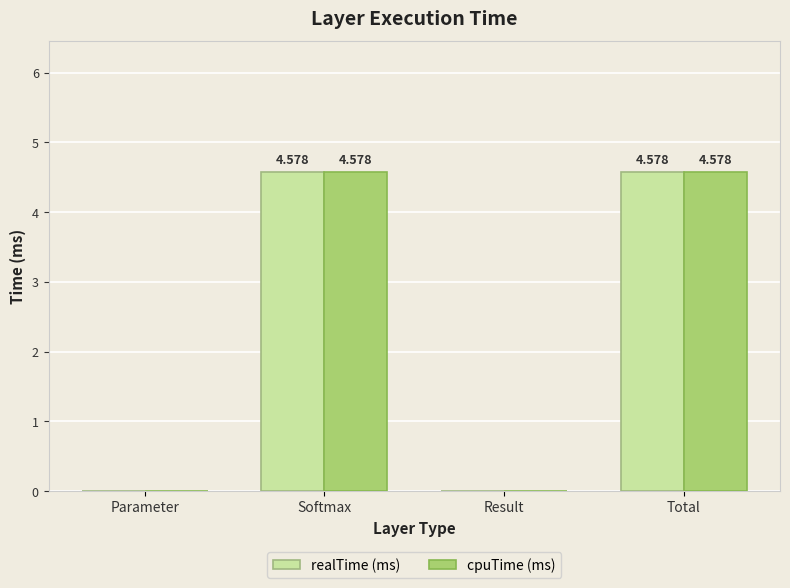

Where does the cpuTime (ms) series first go above 4?

Softmax